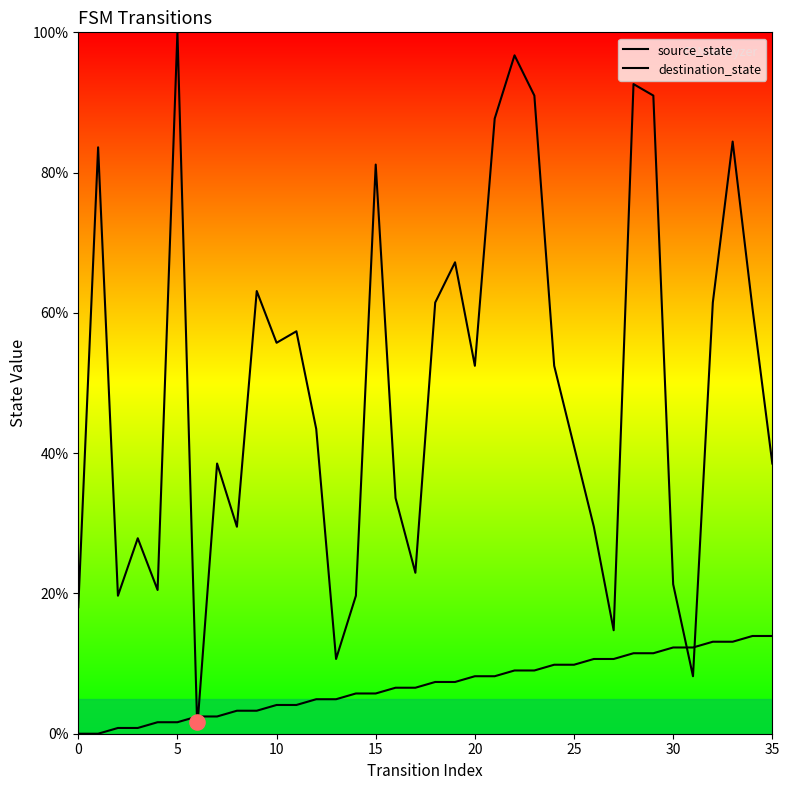

At which category is the sum across all series the highest?

22